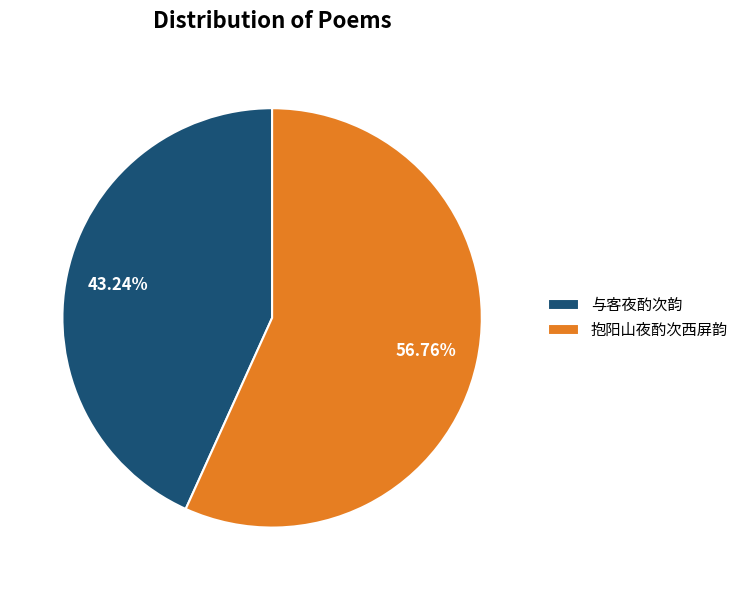

To the nearest percent, what is the combined percentage of 与客夜酌次韵 and 抱阳山夜酌次西屏韵?

100%